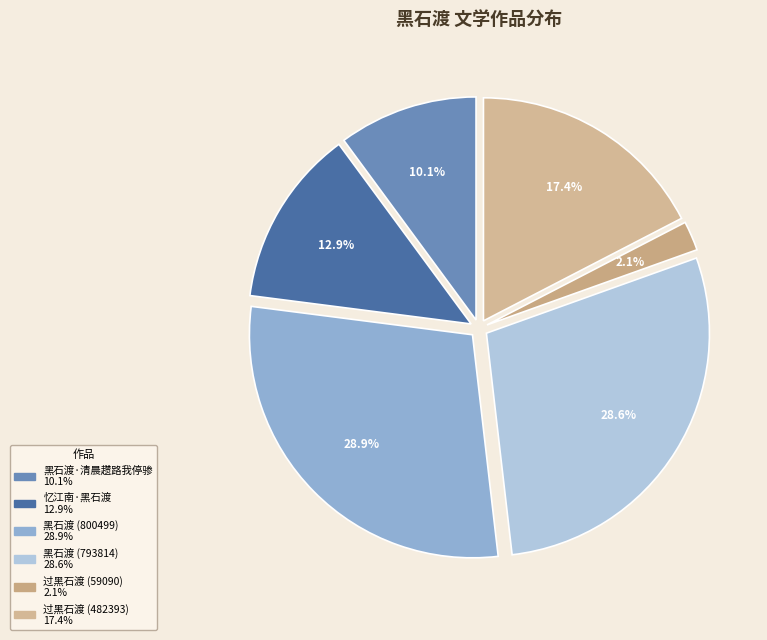

Combined, what portion of the pie is 过黑石渡 (59090) and 黑石渡·清晨趱路我停骖?

12.2%